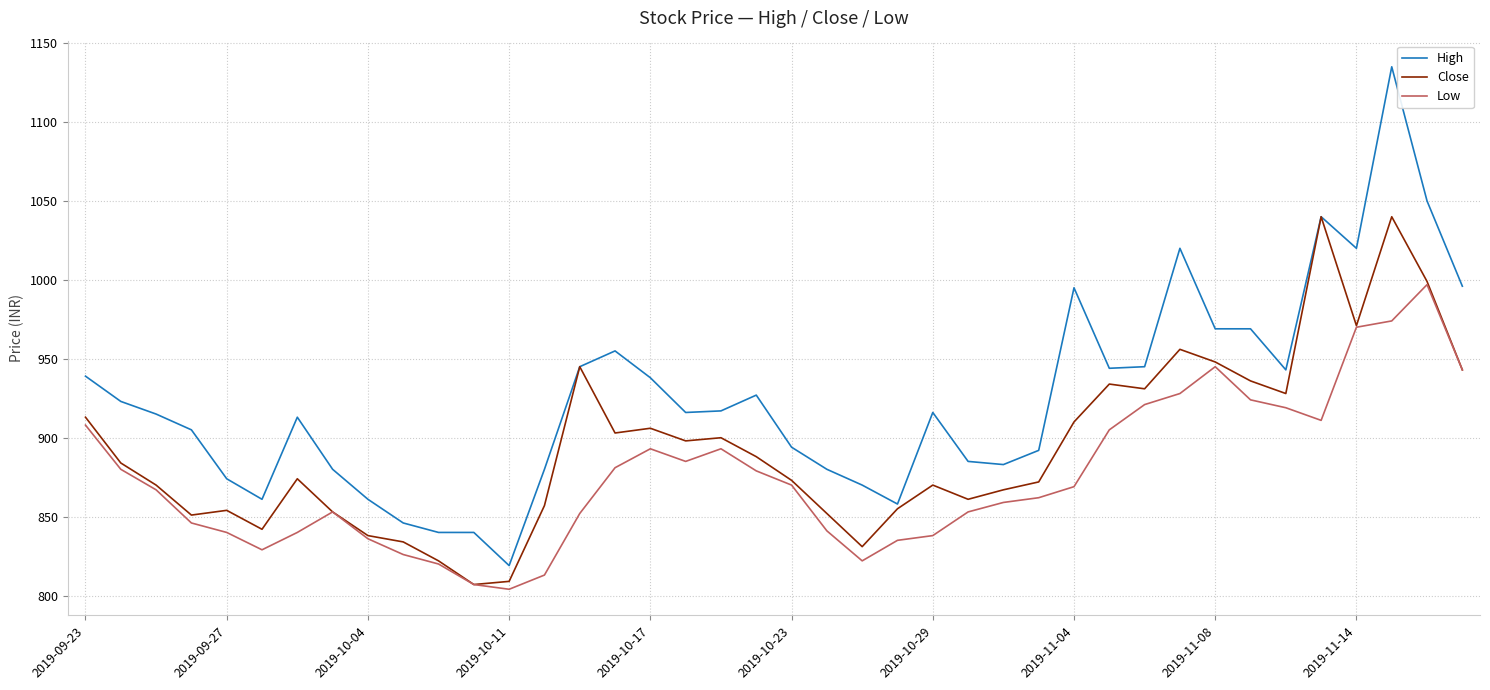

True or false: High and Low intersect in this chart.

False